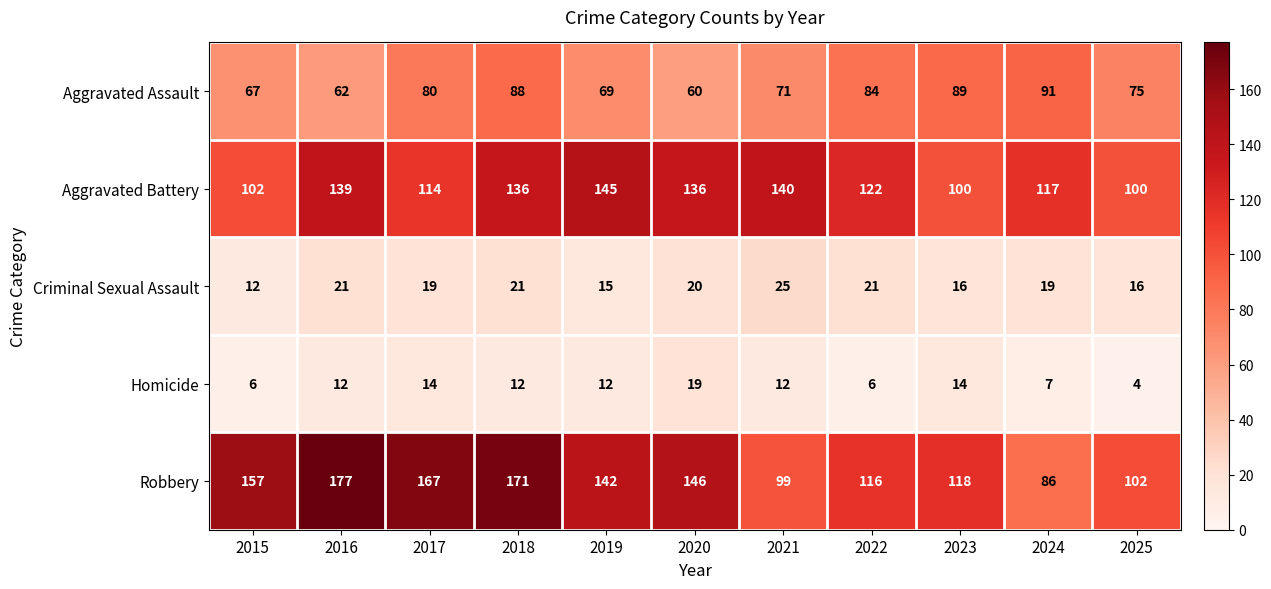

What is the spread (max minus min) of values at 2020?

127